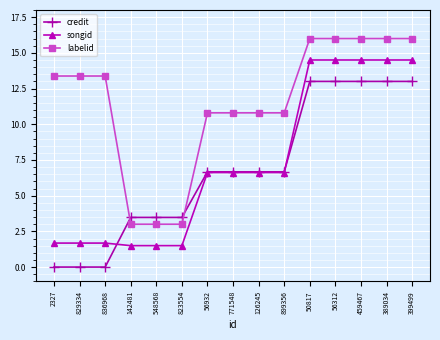

What is the average value of the labelid series?

11.5